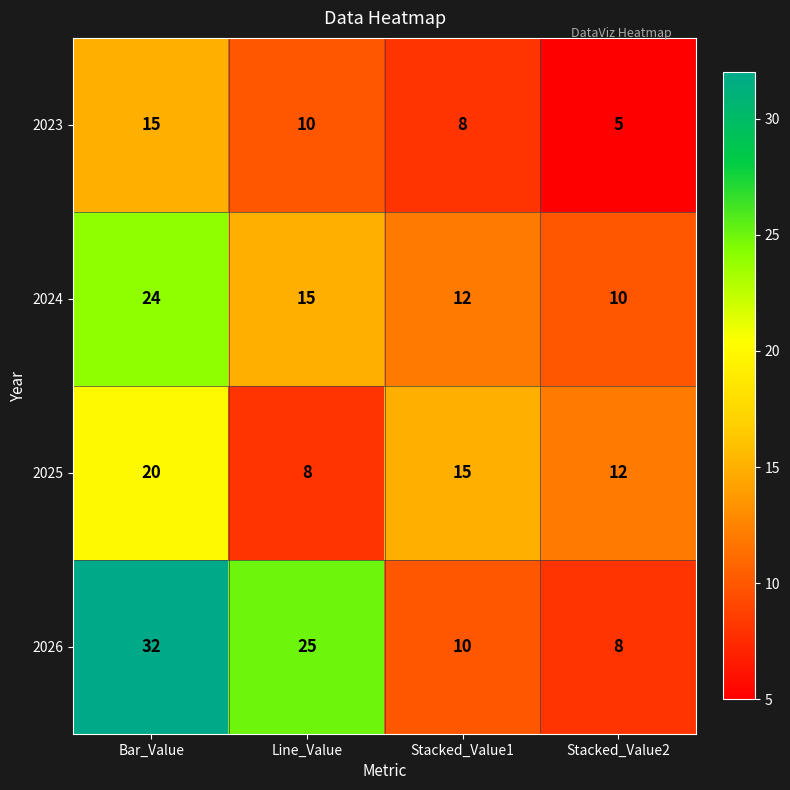

Reading left to right, extract all data points from this chart.

2023: 15	10	8	5
2024: 24	15	12	10
2025: 20	8	15	12
2026: 32	25	10	8